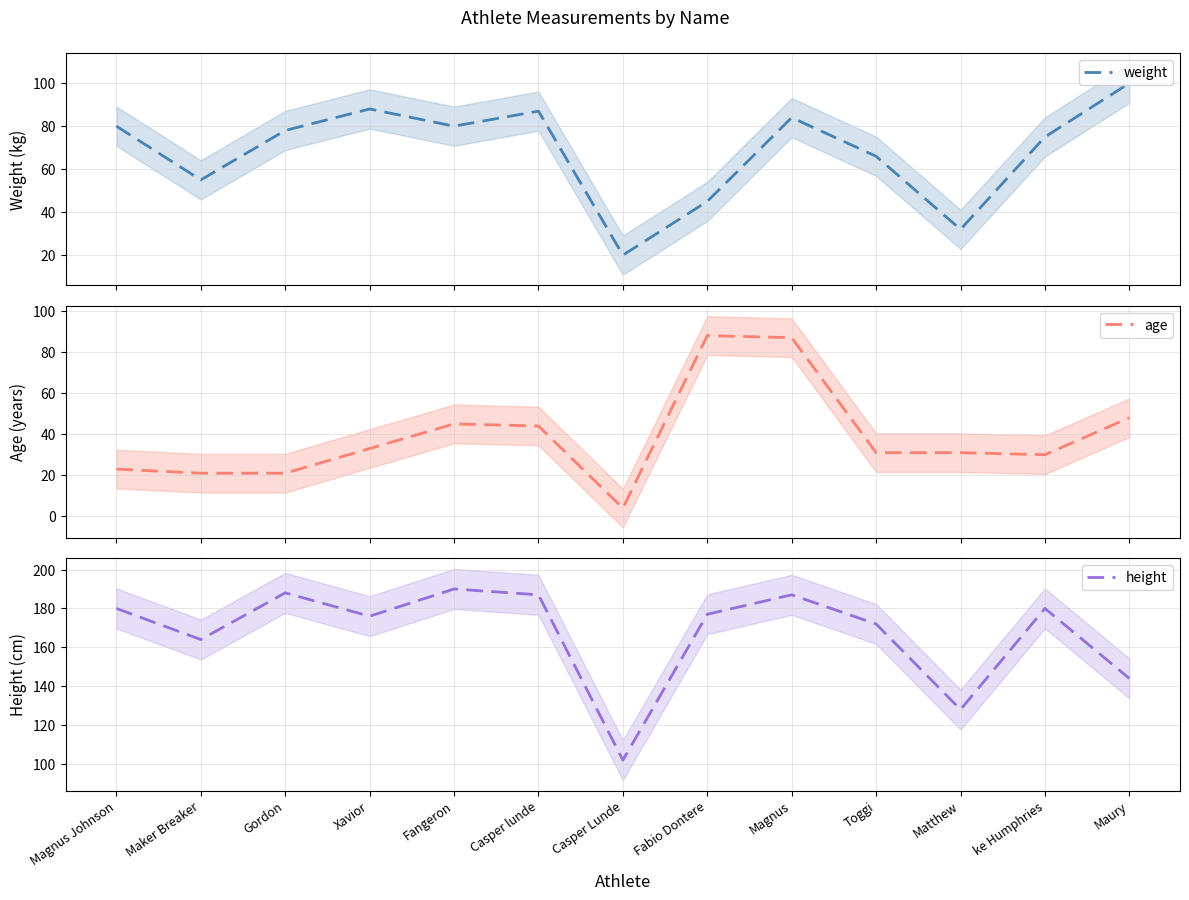

What is the approximate value of height at Gordon?

188